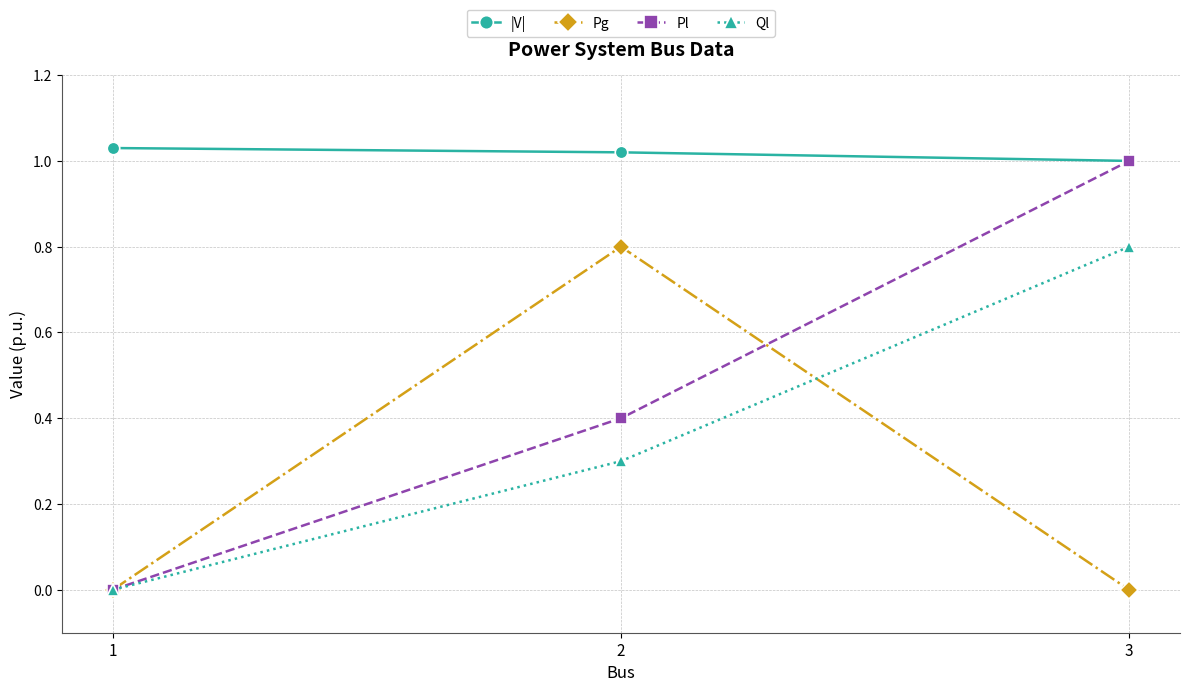

Is this an area chart (filled region under the line)?

No